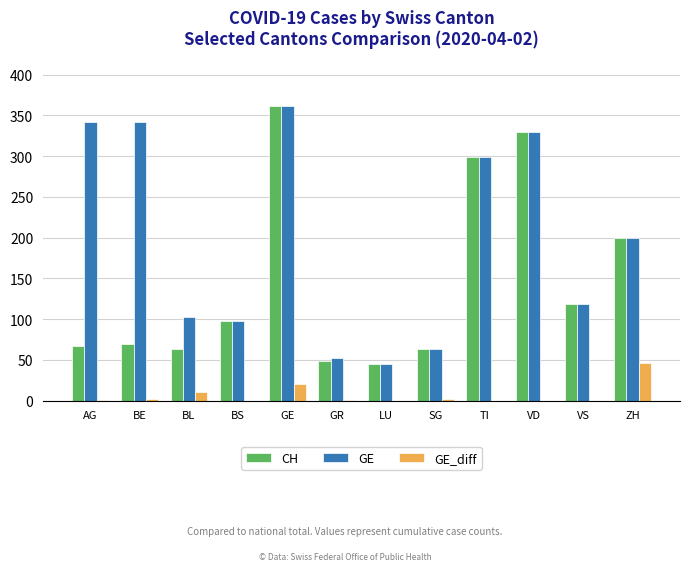

What is the value of the CH bar at the 12th from the left?

200